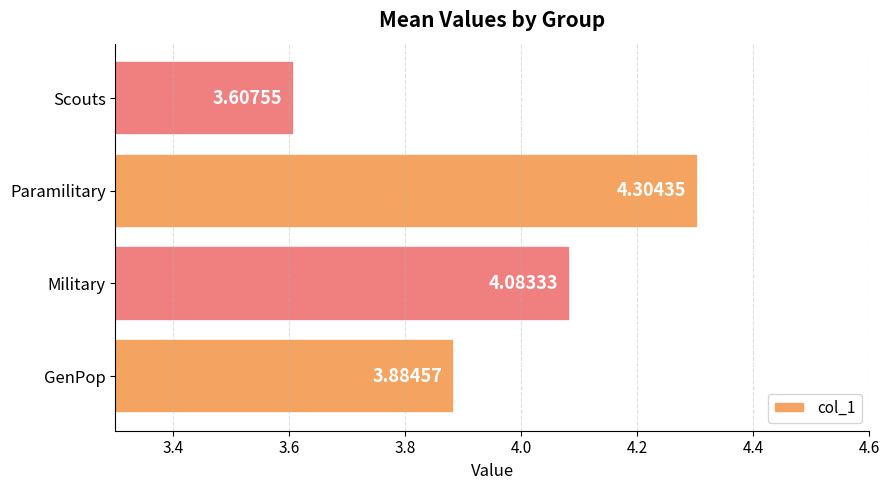

Count the number of categories in the chart.

4